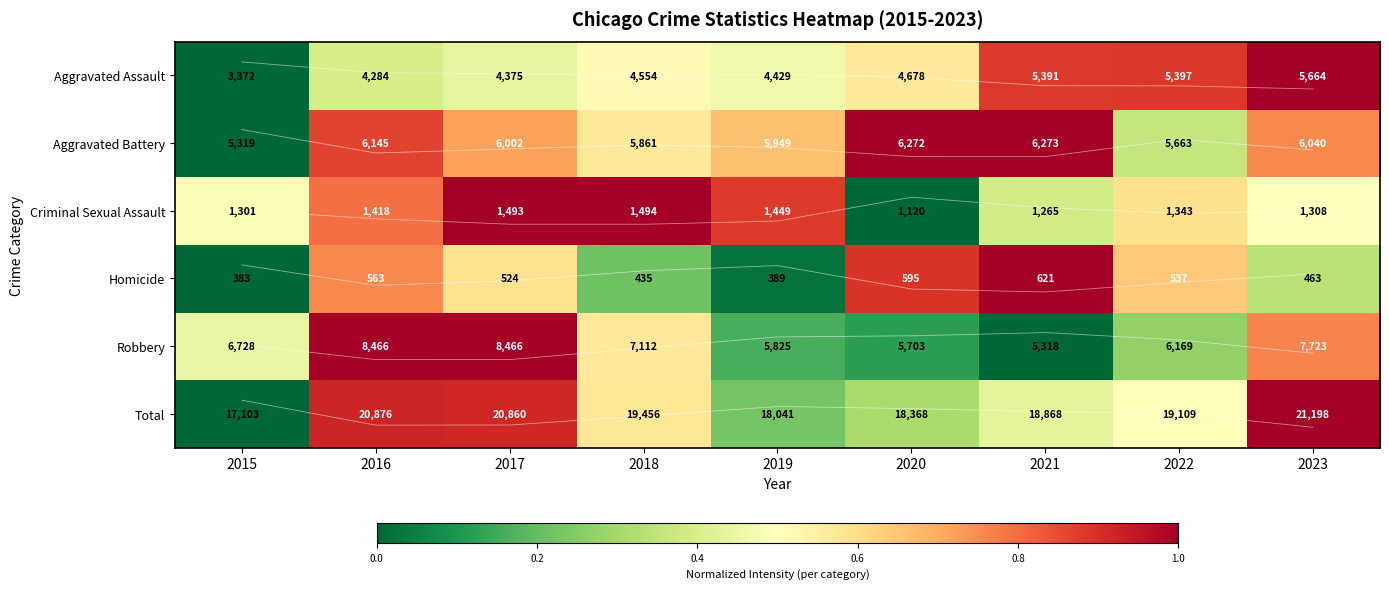

Reading right to left, what are all the values shown in this chart?

Aggravated Assault: 2023=1.0	2022=0.9	2021=0.9	2020=0.6	2019=0.5	2018=0.5	2017=0.4	2016=0.4	2015=0.0
Aggravated Battery: 2023=0.8	2022=0.4	2021=1.0	2020=1.0	2019=0.7	2018=0.6	2017=0.7	2016=0.9	2015=0.0
Criminal Sexual Assault: 2023=0.5	2022=0.6	2021=0.4	2020=0.0	2019=0.9	2018=1.0	2017=1.0	2016=0.8	2015=0.5
Homicide: 2023=0.3	2022=0.6	2021=1.0	2020=0.9	2019=0.0	2018=0.2	2017=0.6	2016=0.8	2015=0.0
Robbery: 2023=0.8	2022=0.3	2021=0.0	2020=0.1	2019=0.2	2018=0.6	2017=1.0	2016=1.0	2015=0.4
Total: 2023=1.0	2022=0.5	2021=0.4	2020=0.3	2019=0.2	2018=0.6	2017=0.9	2016=0.9	2015=0.0